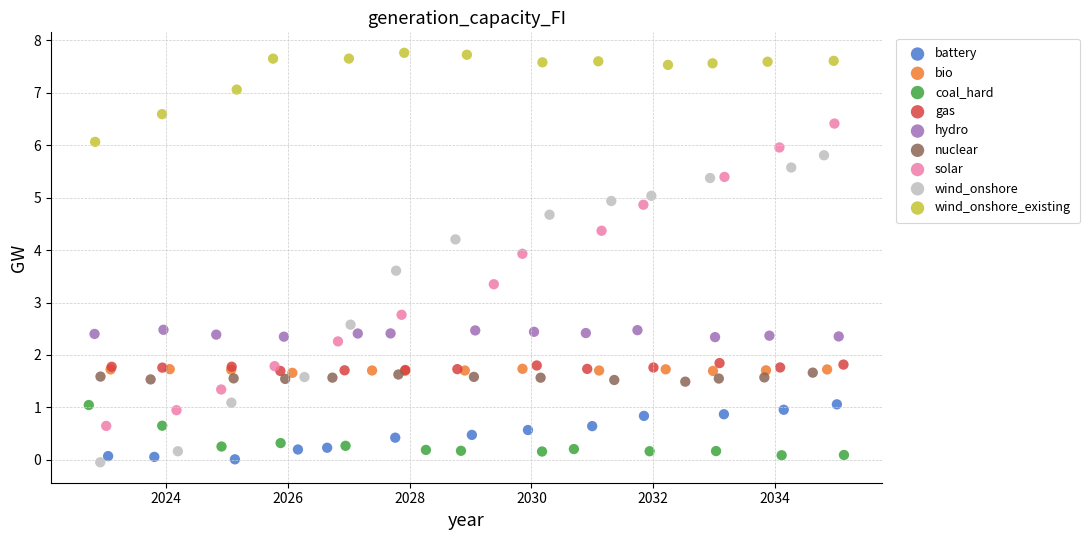

What are all the series names shown in the legend?

battery, bio, coal_hard, gas, hydro, nuclear, solar, wind_onshore, wind_onshore_existing